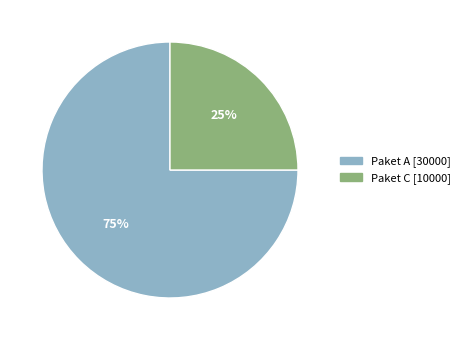

Approximately how many times larger is the value at Paket C compared to Paket A?

0.3